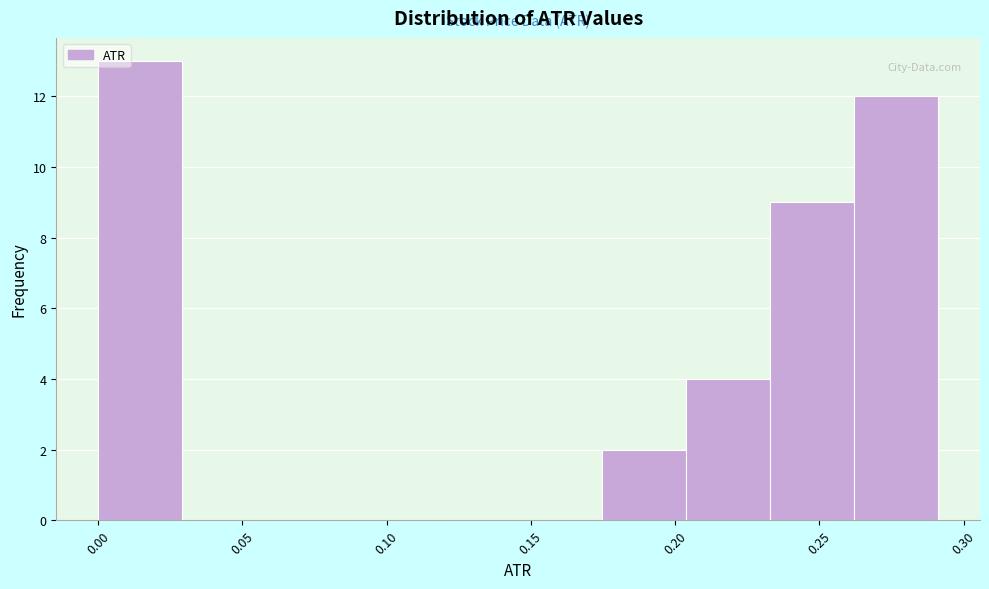

How tall is the bar that spans 0.175 to 0.205 on the x-axis? Neither the bar edges nor the heights are printed on the chart, so give them approximately, as read against the axes.

2